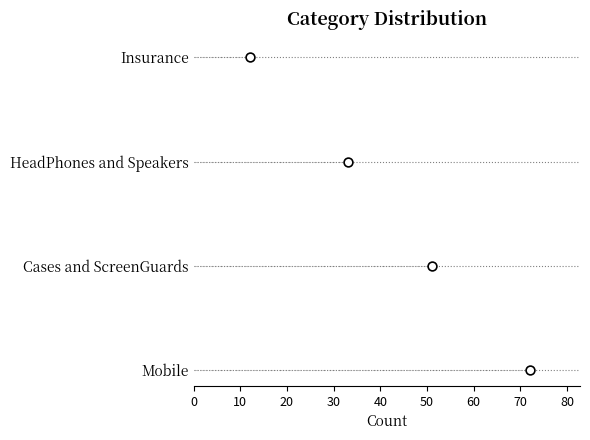

Which has a higher value, 20 or 10?

20